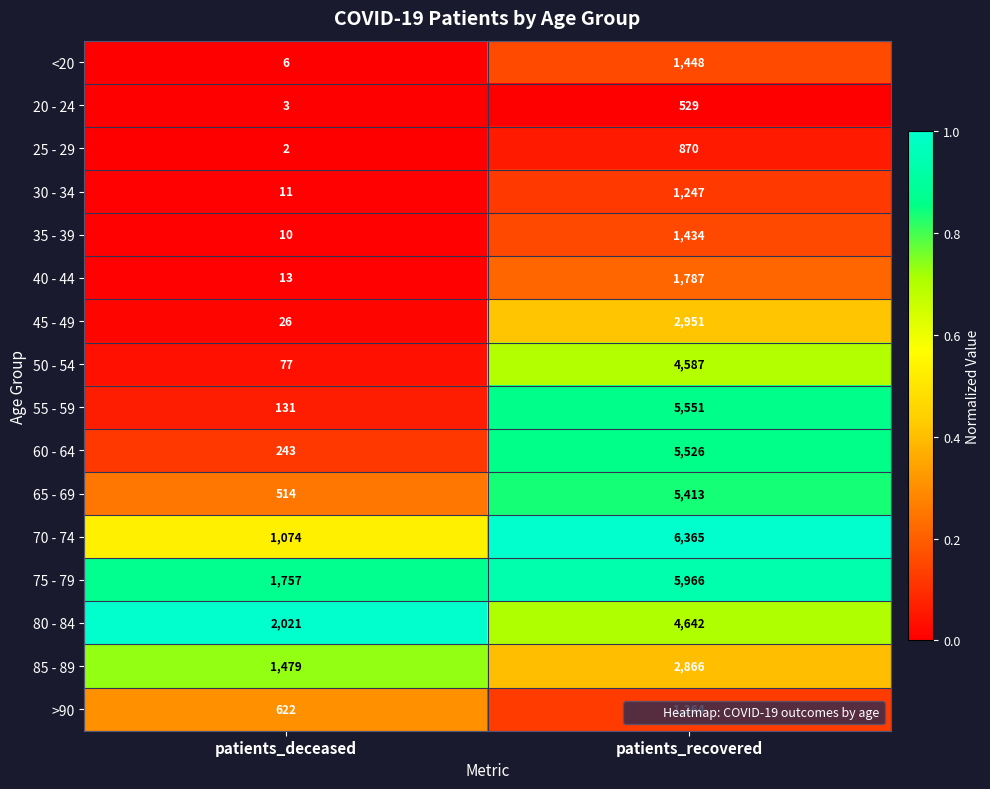

Which label corresponds to the smallest value in the chart?

patients_deceased